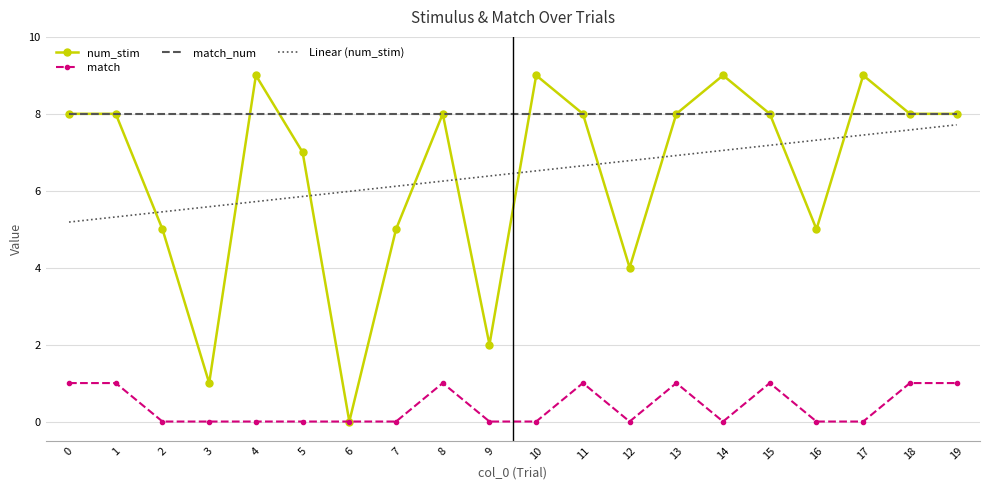

What is the difference between the highest and lowest values at 1?

7.0